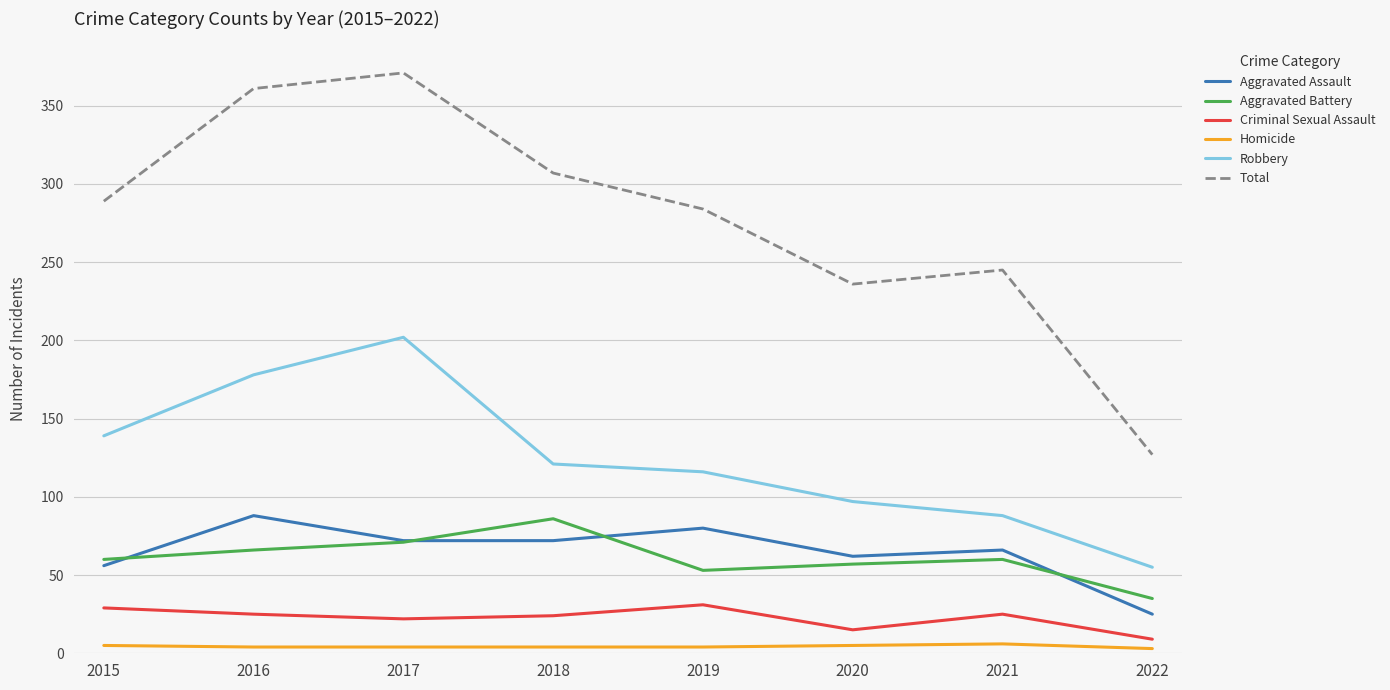

In Total, how many points are higher than both neighbors (excluding endpoints)?

2